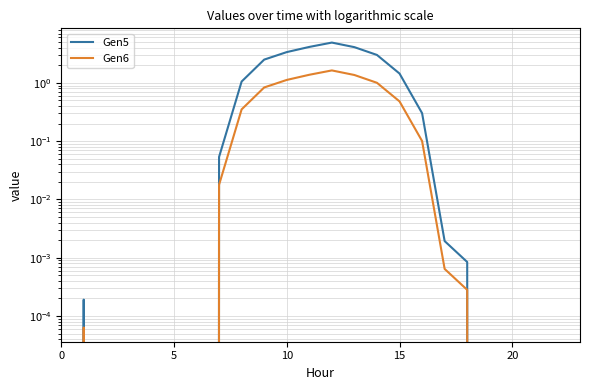

The Gen6 series shows 1.8 at 10. True or false?

False